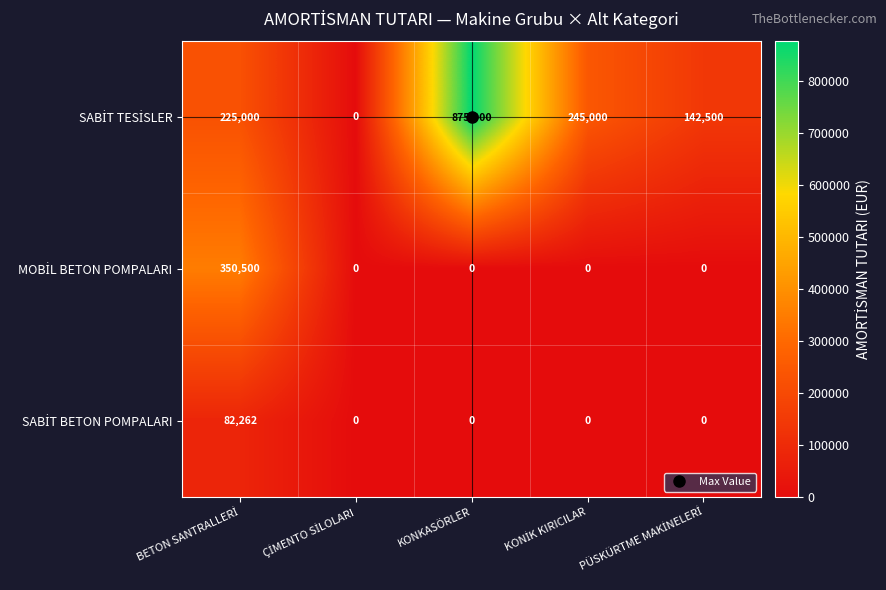

Which category has the highest value across all series?

KONKASÖRLER